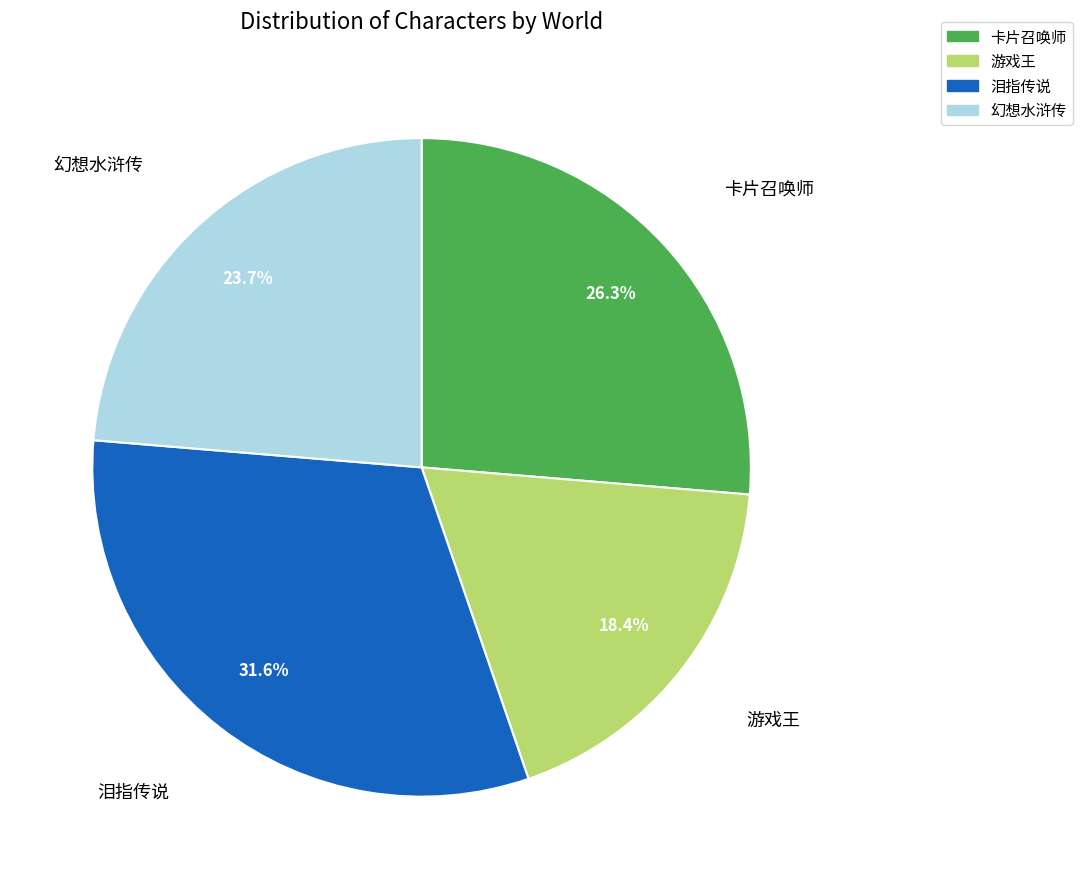

What percentage is NOT represented by 卡片召唤师?

73.7%